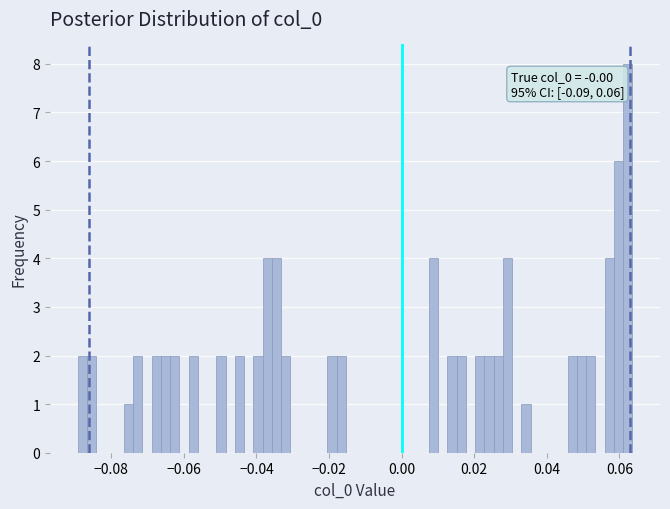

Read against the x-axis, roughly where is the centre of the tallest bar?

0.062